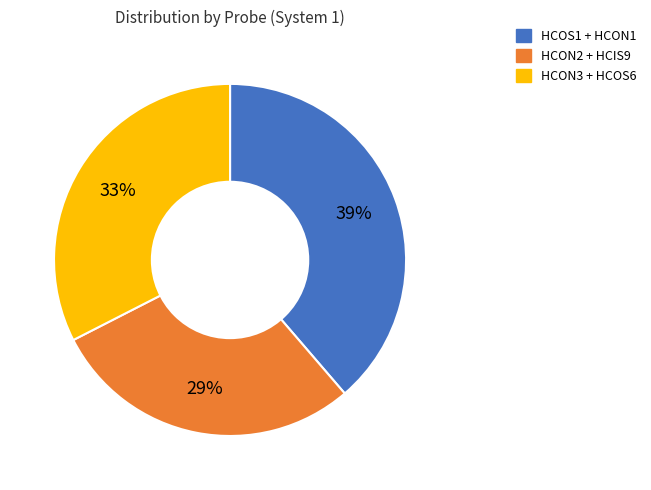

The HCON3 + HCOS6 slice represents 33% of the pie. True or false?

True